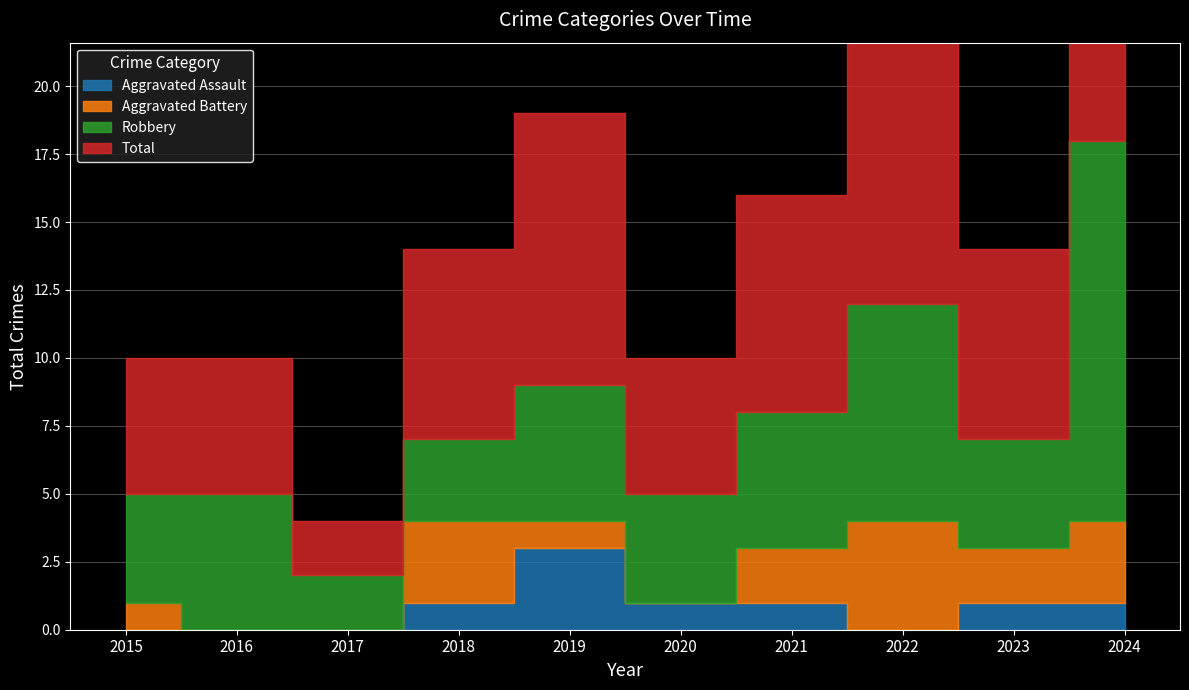

At which category does the chart reach its peak across all series?

2024